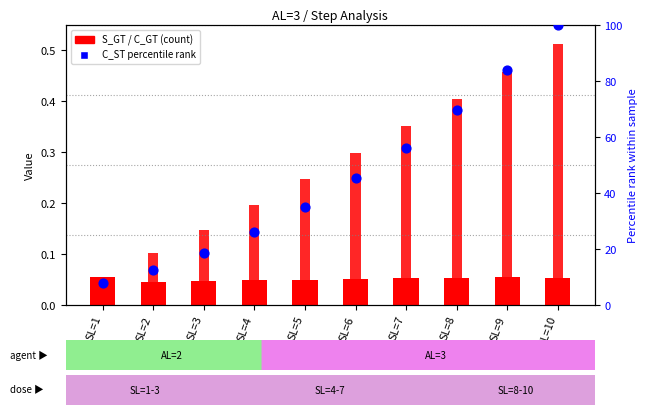

Which series has the largest total across all categories?

C_ST percentile